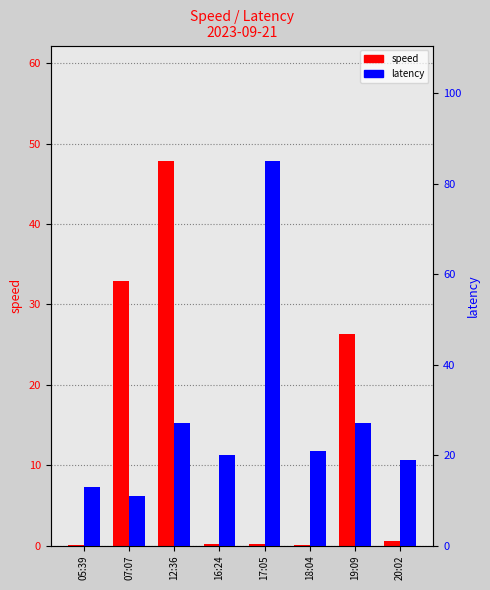

How many bars are there in total?

16